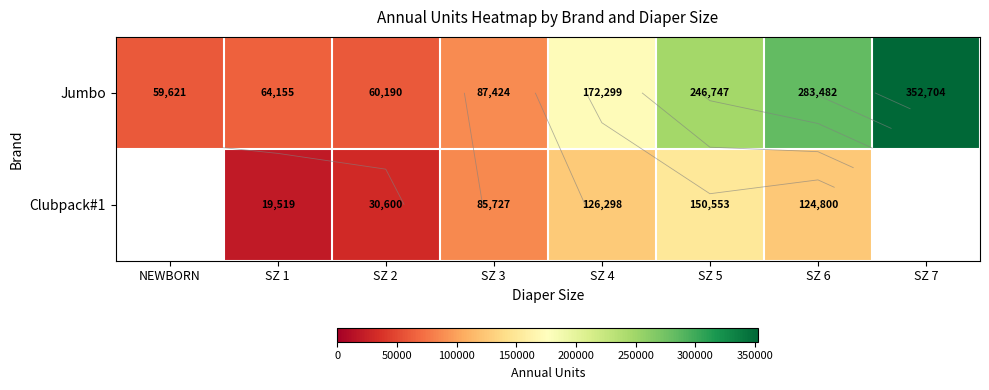

Where does the Jumbo series first go above 172299?

SZ 5